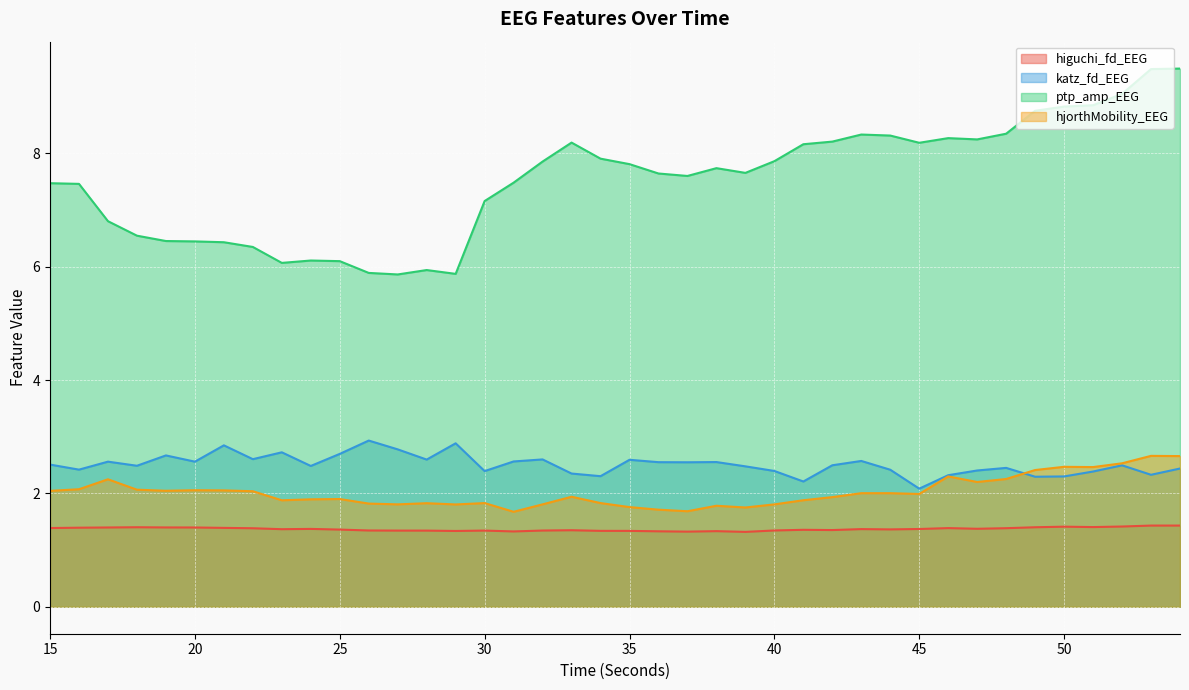

At how many categories does at least one series exceed 4?

40